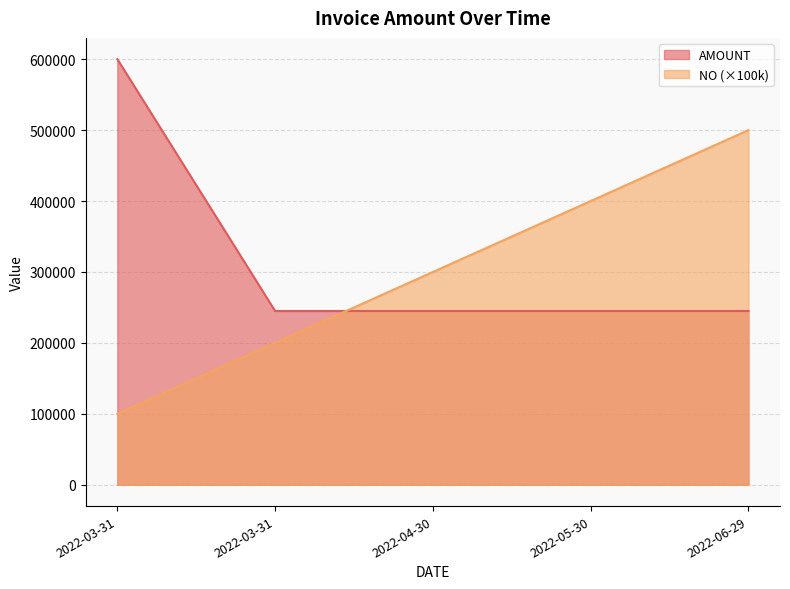

Reading left to right, list all the values displayed in this chart.

AMOUNT: 600000	245000	245000	245000	245000
NO: 100000	200000	300000	400000	500000